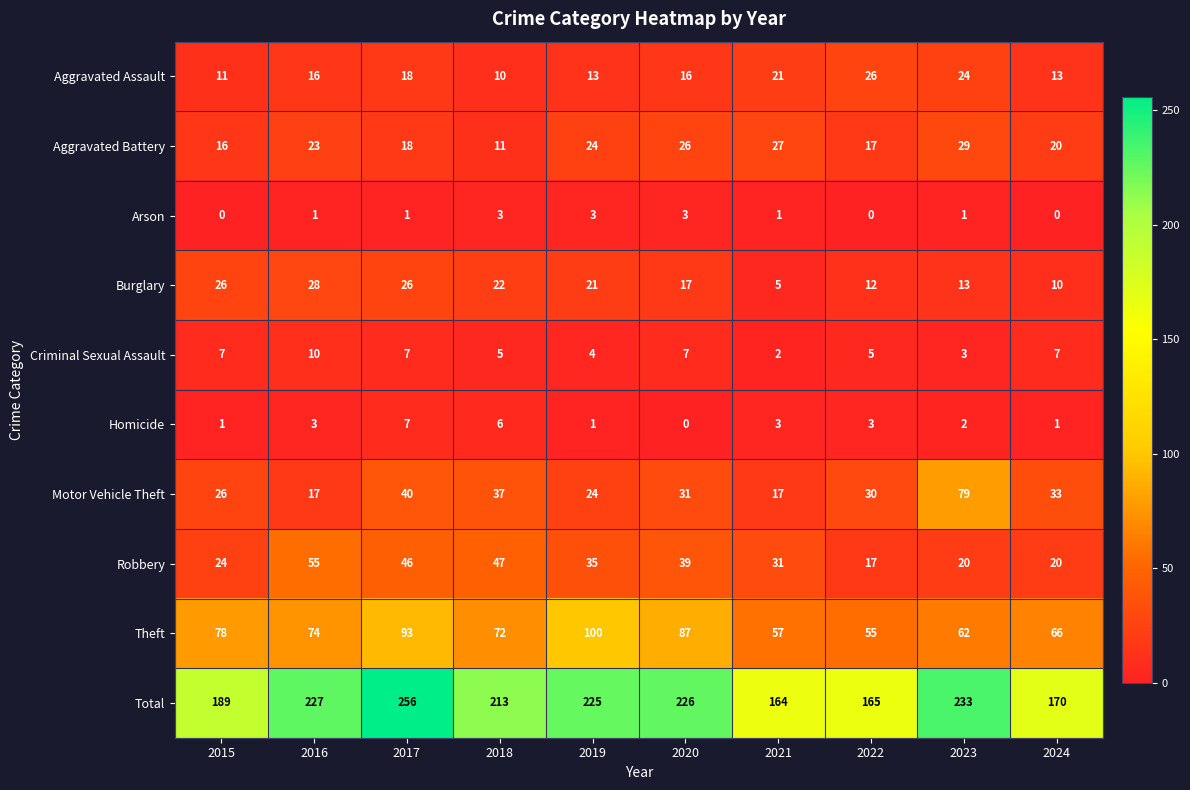

Which category has the highest value in the Burglary series?

2016